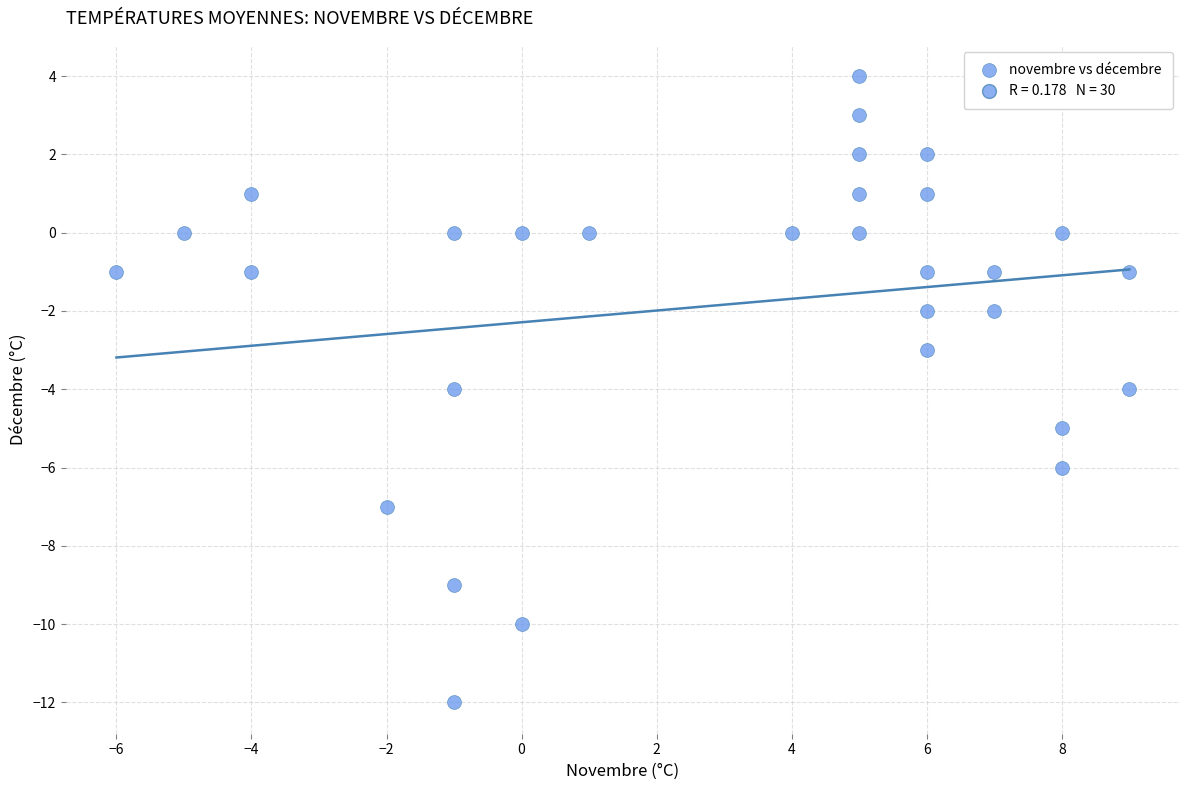

What is the range of Y values (max minus min)?

16